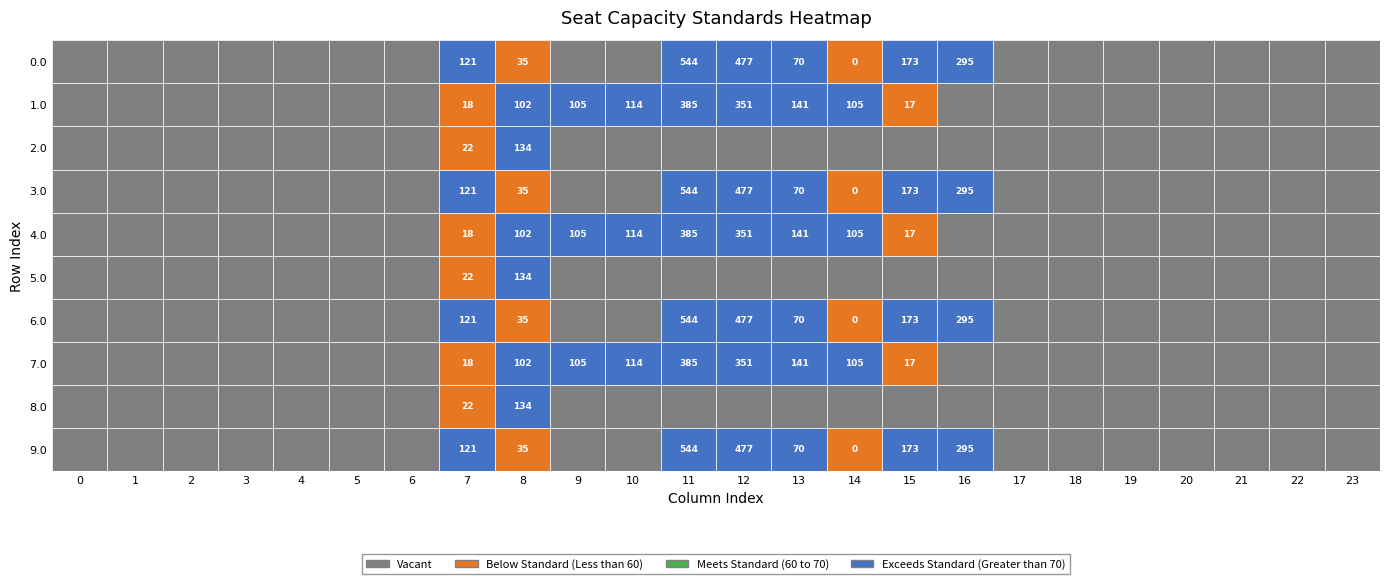

Is it true that 6.0 equals 239.6 at 9?

False